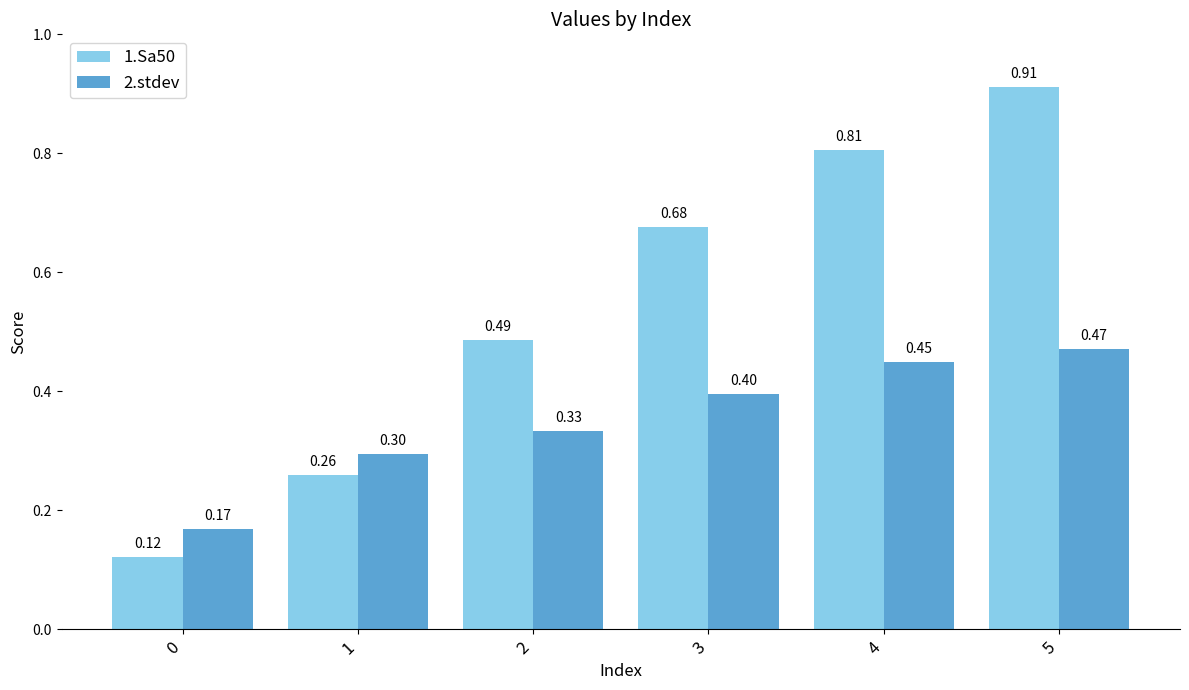

What is the spread (max minus min) of values at 3?

0.3